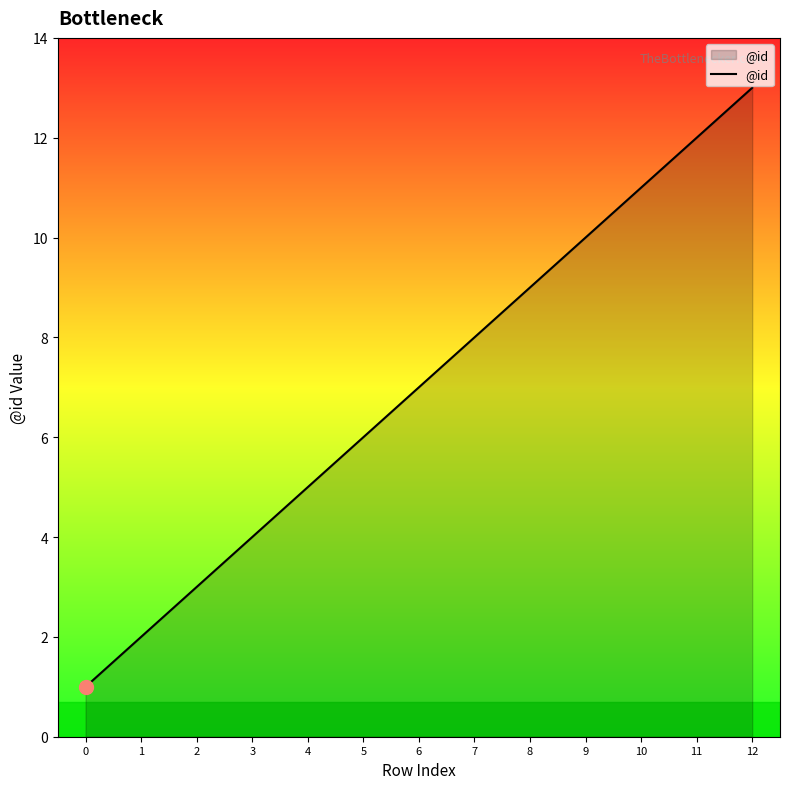

True or false: the data has more than 1 interior local peaks.

False